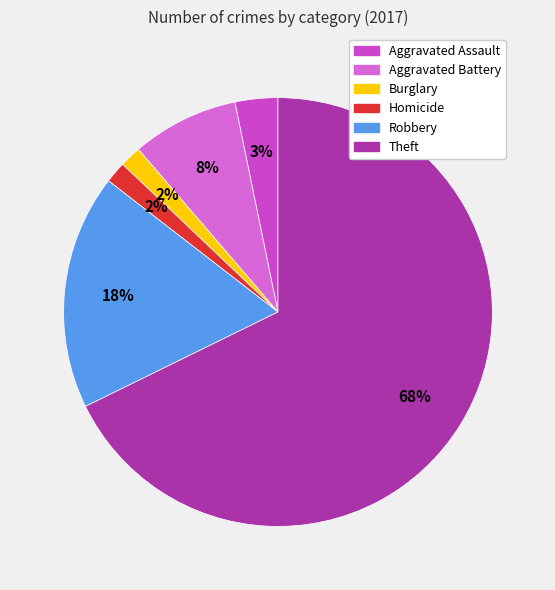

Which has a higher value, Burglary or Robbery?

Robbery